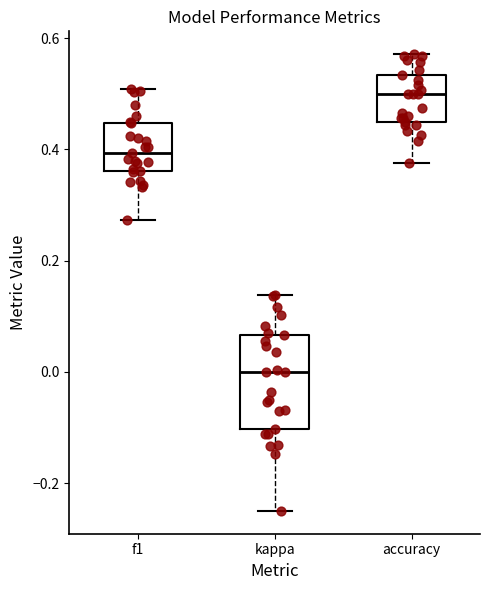

Which box has the lowest median line?

kappa